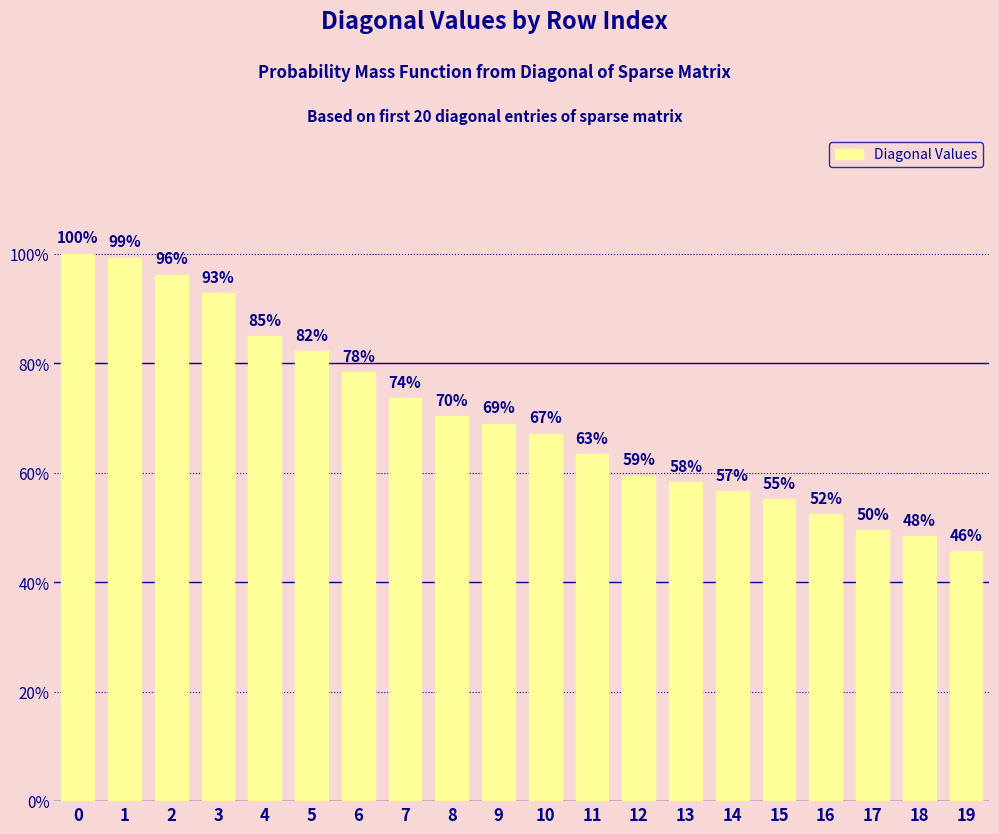

Does the chart contain any negative values?

No